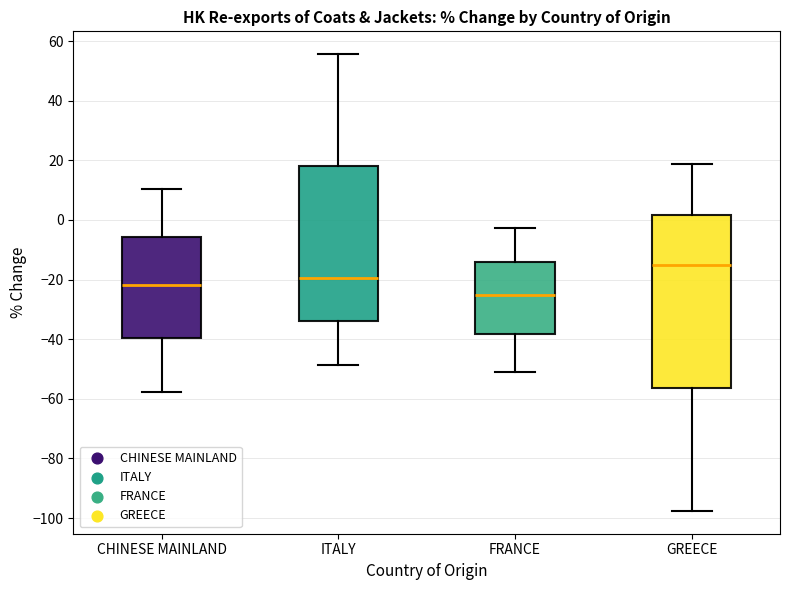

Reading left to right, transcribe this box plot: for each box, give where its median line is, the range the box spans, and where its two whiskers end, as read against the y-axis. The values are not printed on the chart, so give them approximately, as read against the axis.

CHINESE MAINLAND: median -22, box -40 to -6, whiskers -58 to 10
ITALY: median -20, box -34 to 18, whiskers -48 to 56
FRANCE: median -26, box -38 to -14, whiskers -52 to -2
GREECE: median -16, box -56 to 2, whiskers -98 to 18